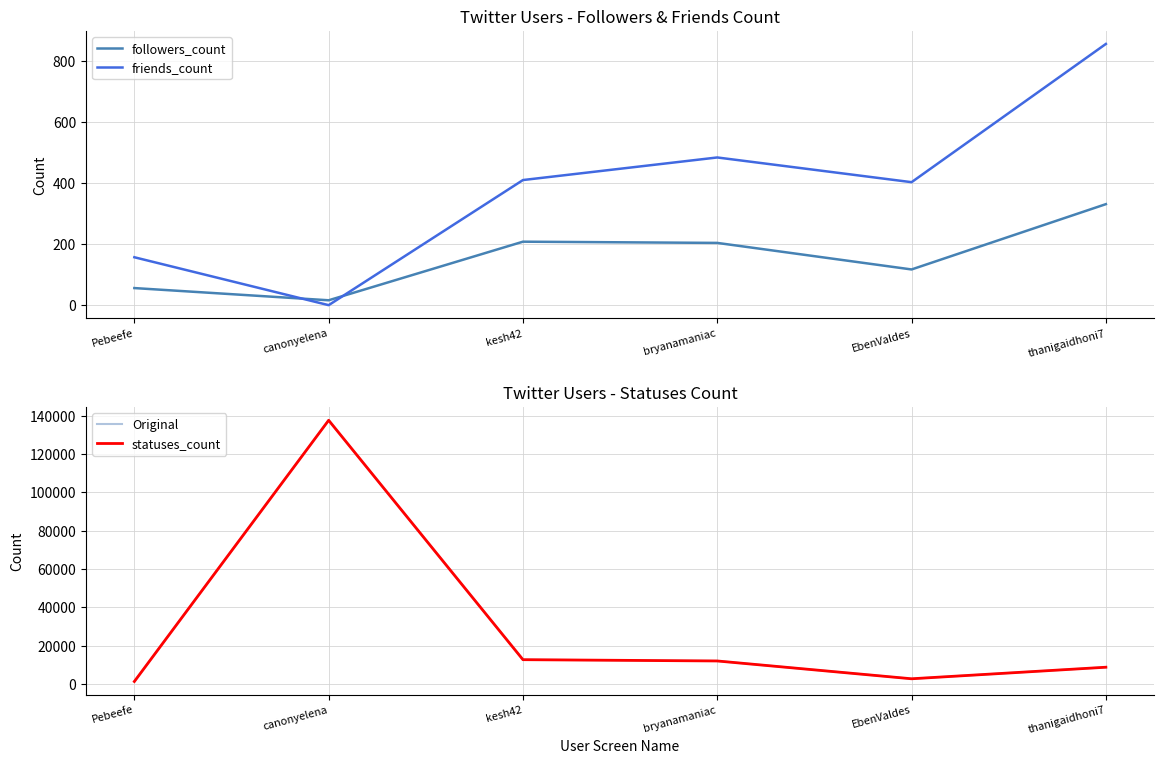

What is the highest value of the friends_count series?

856